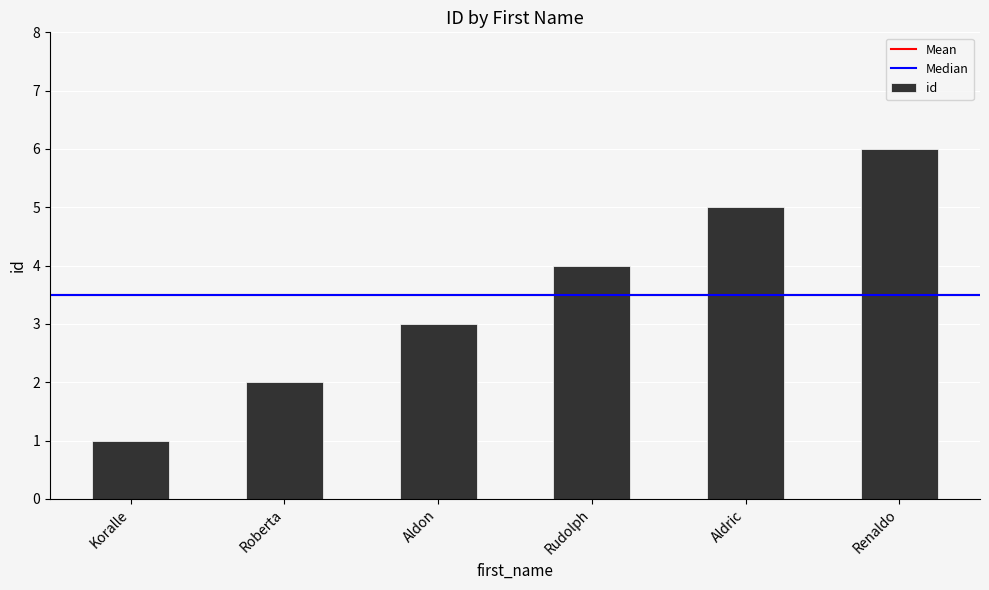

Count the number of data series in this chart.

1